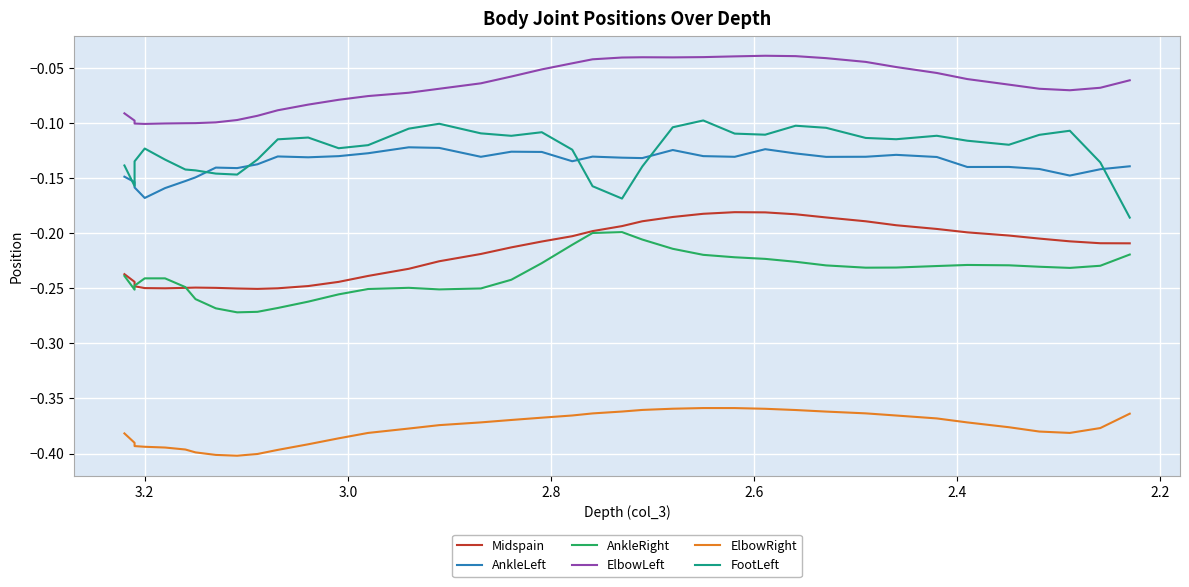

How many interior local valleys does the AnkleRight series have?

5